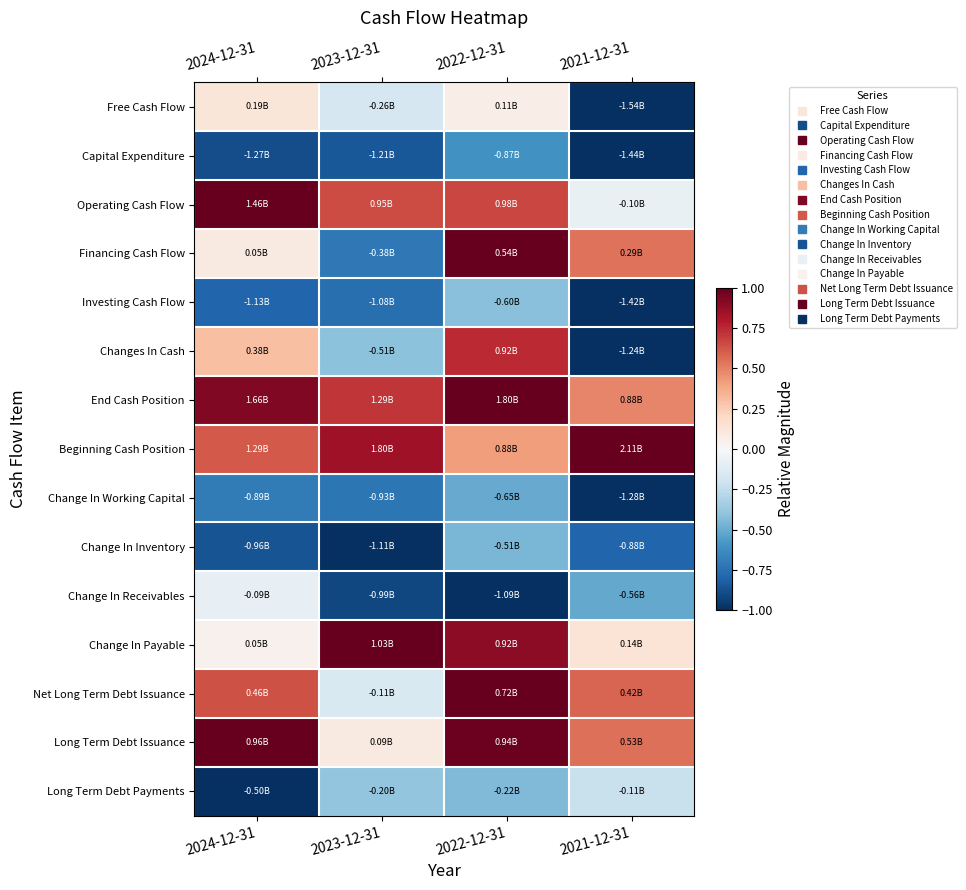

What is the spread (max minus min) of values at 2024-12-31?

2.0